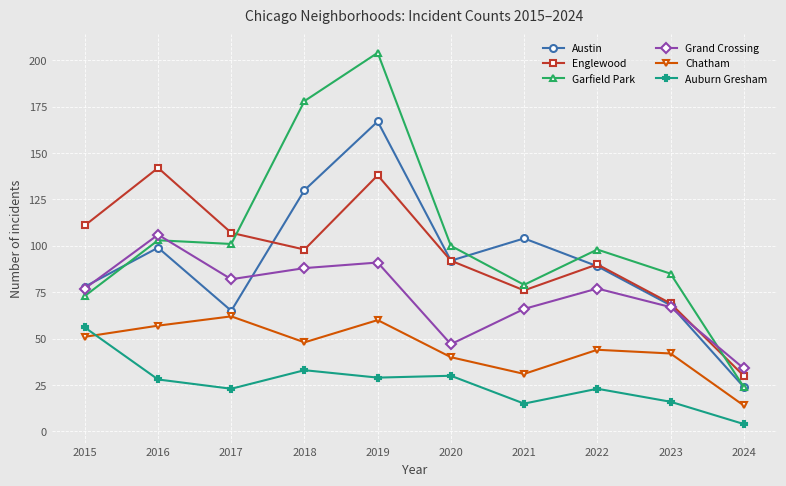

Which series has the widest spread of values?

Garfield Park